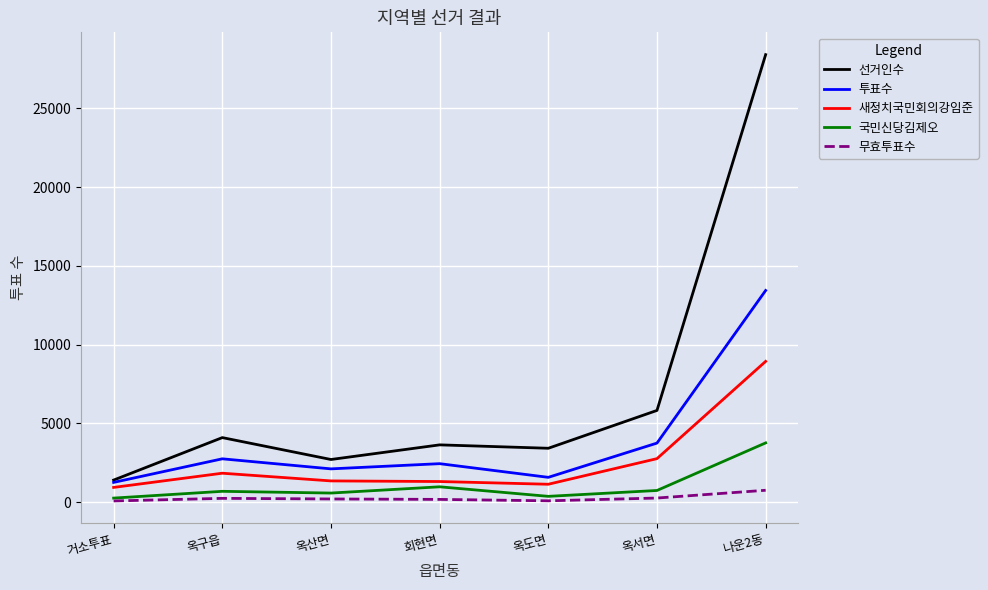

At 회현면, list the series in order from smallest to largest.

무효투표수, 국민신당김제오, 새정치국민회의강임준, 투표수, 선거인수